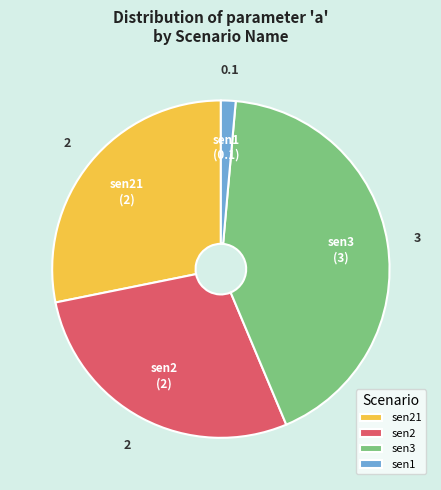

Do sen1 and sen2 together represent more than half of the pie?

No